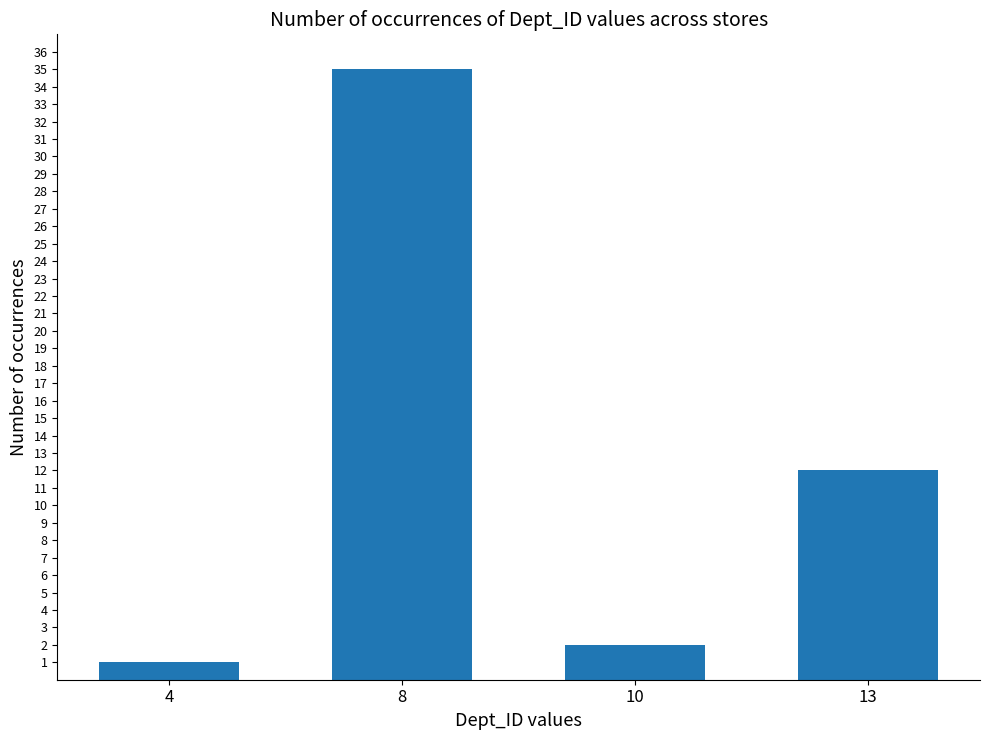

Is it true that the value at 4 is 1?

True